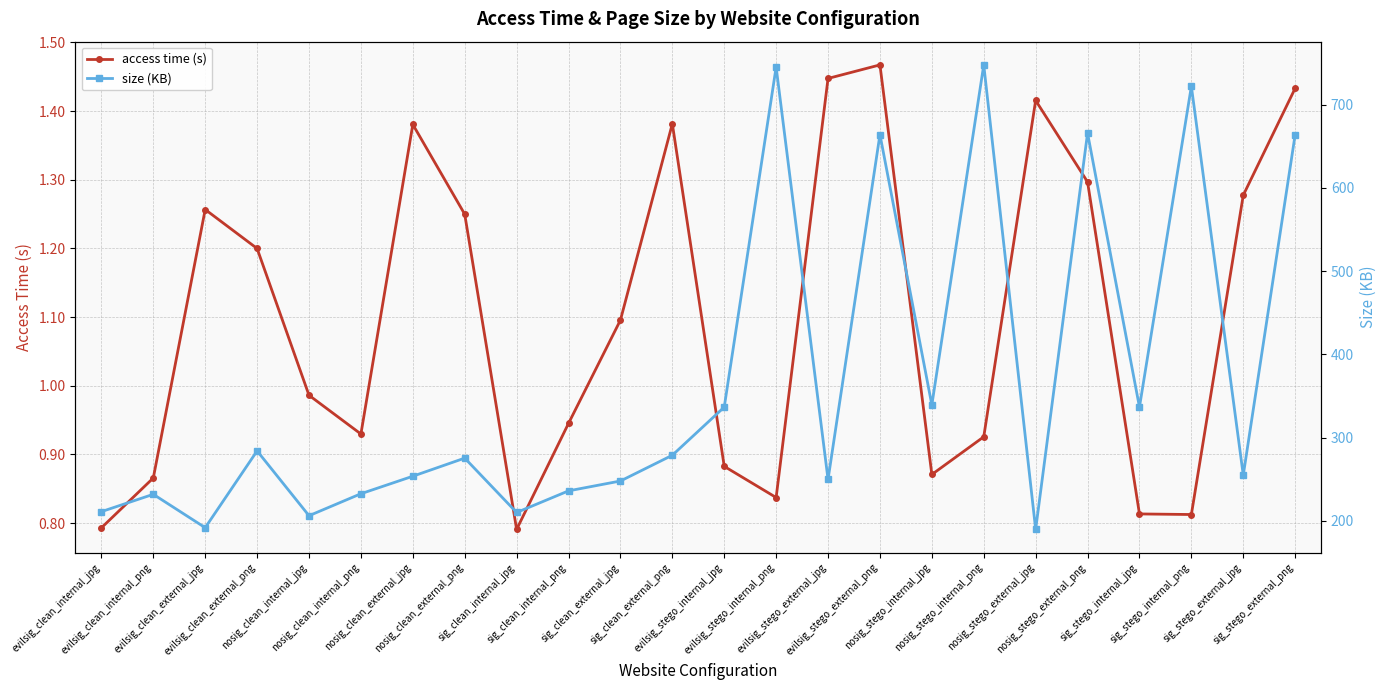

True or false: size (KB) has a value of 278.8 at sig_clean_external_png.

True